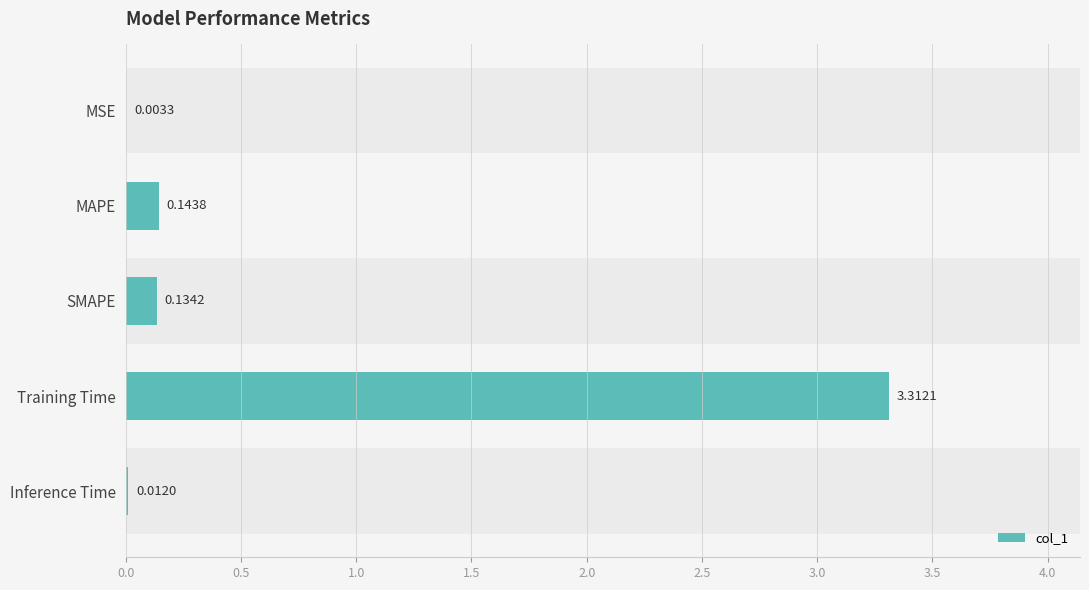

What is the difference between the second highest and minimum values?

0.1